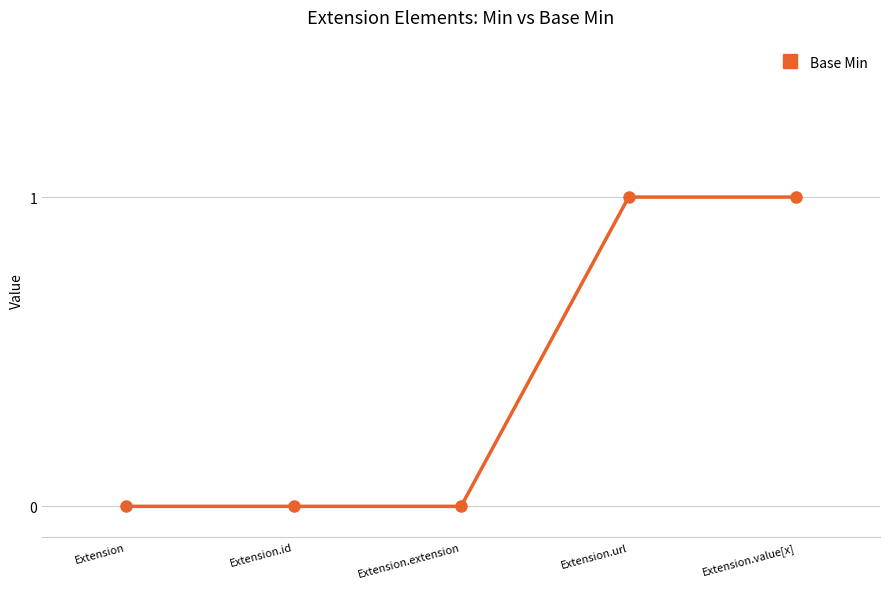

What is the sum of the values at Extension.extension and Extension.url?

1